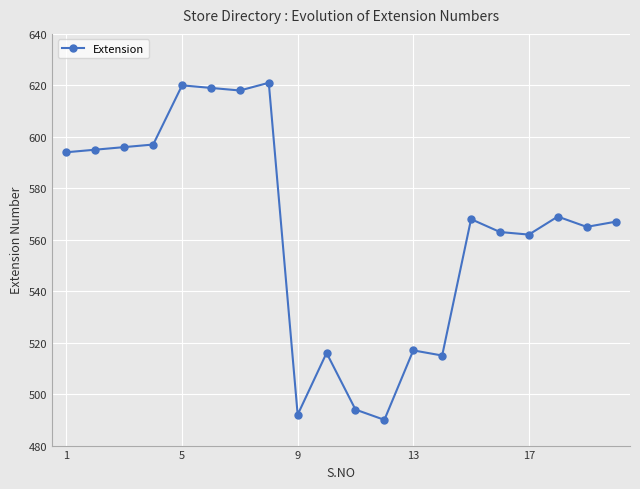

What is the average value?

564